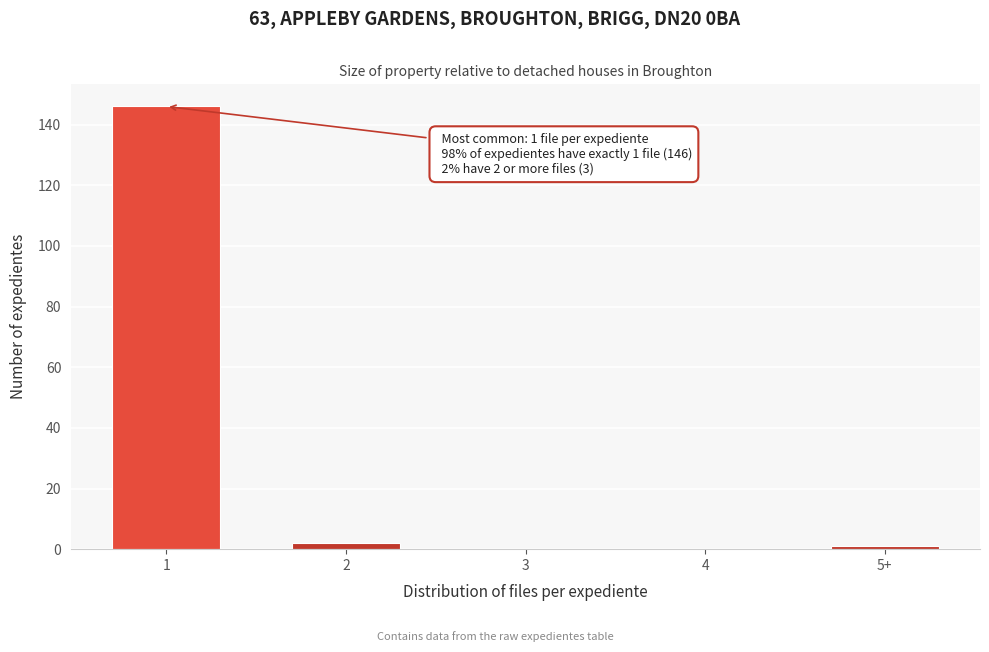

Reading left to right, transcribe all the data shown in this chart.

1=146	2=2	3=0	4=0	5+=1